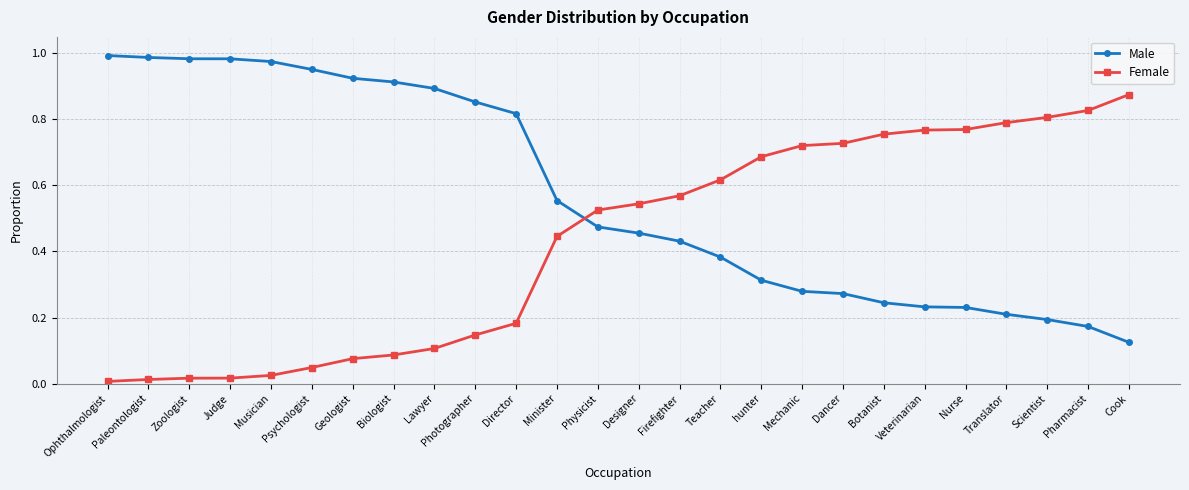

What is the sum of all Female values?

11.2